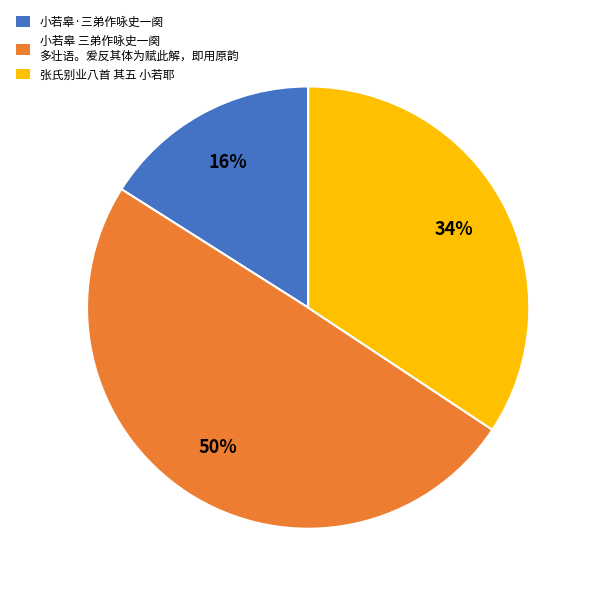

The 张氏别业八首 其五 小若耶 slice represents 34% of the pie. True or false?

True